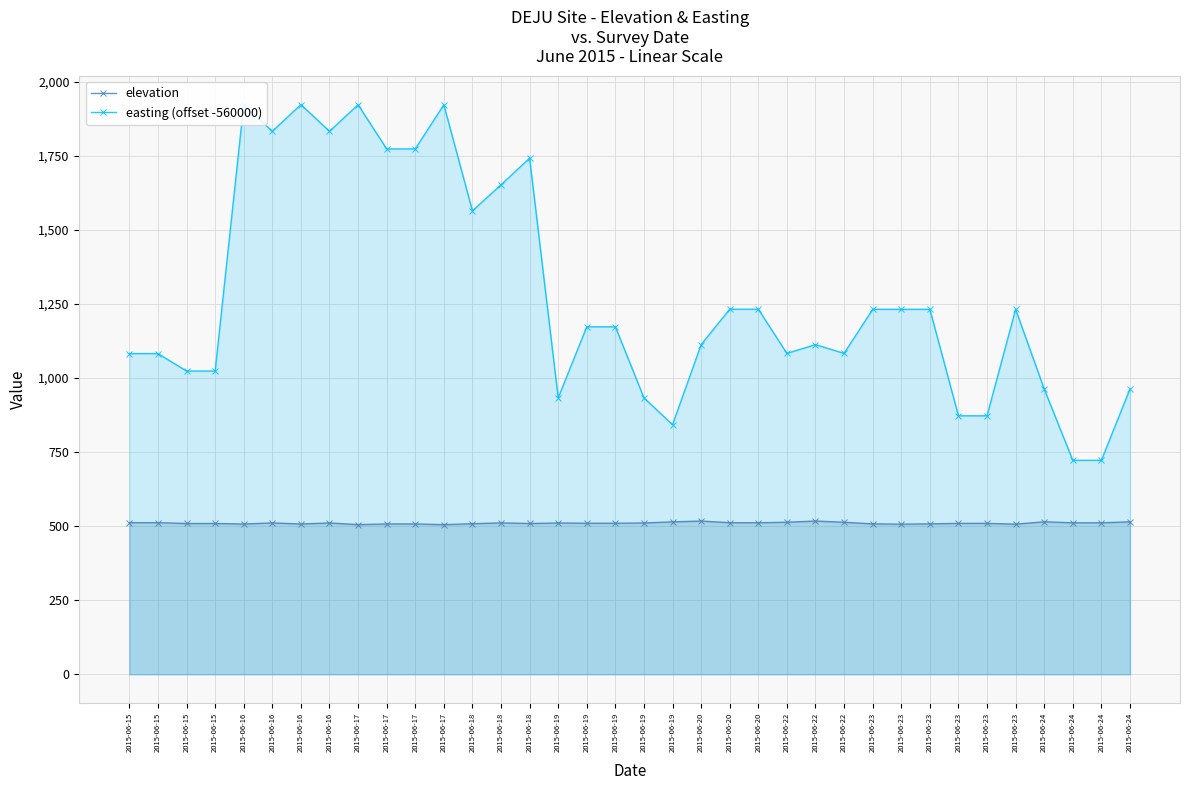

Rank the series at 2015-06-18 from lowest to highest value.

elevation, easting (offset -560000)